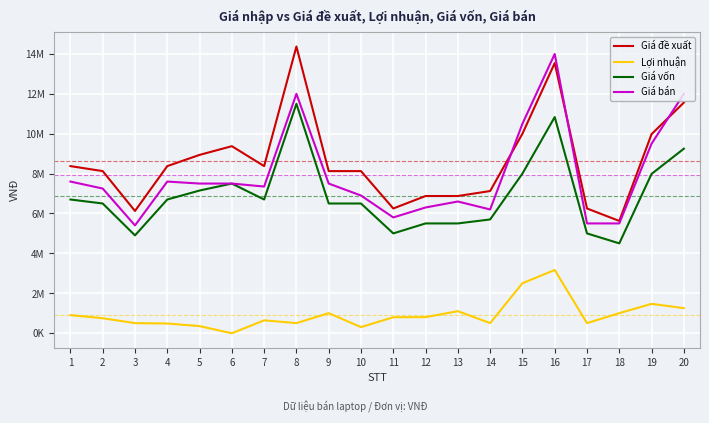

Does the chart display data point markers on the line(s)?

No